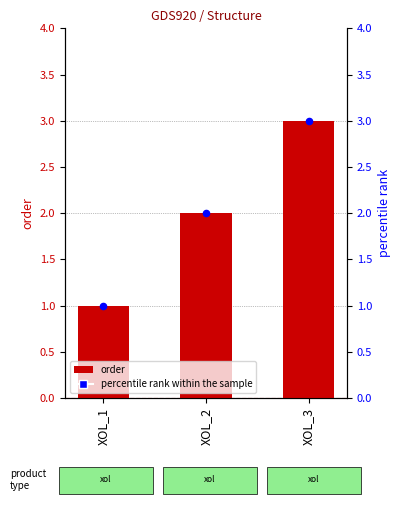

At which category is the sum across all series the highest?

XOL_3